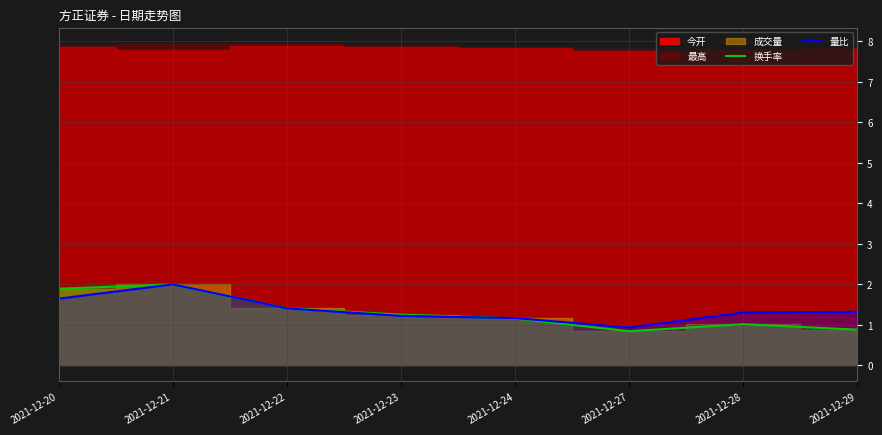

Which series ends up on top after the final intersection of 量比 and 换手率?

量比